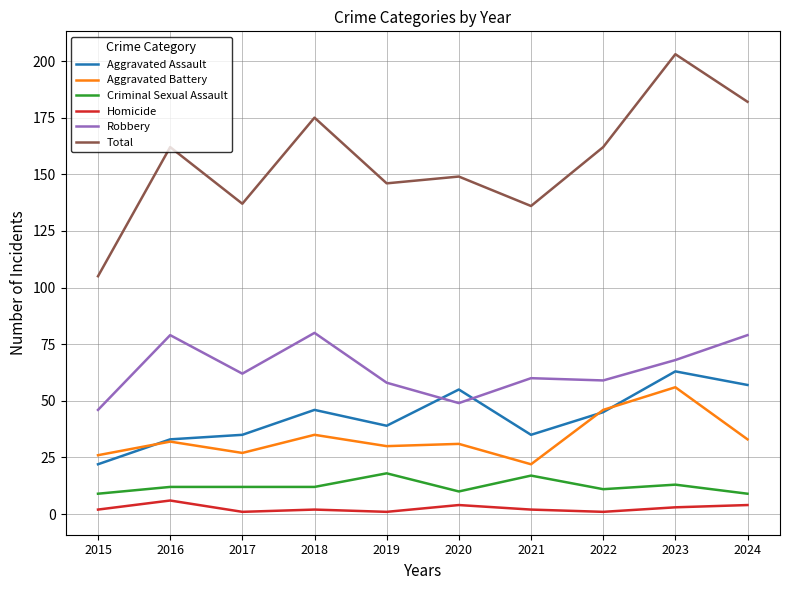

Where is the first local maximum for Robbery?

2016